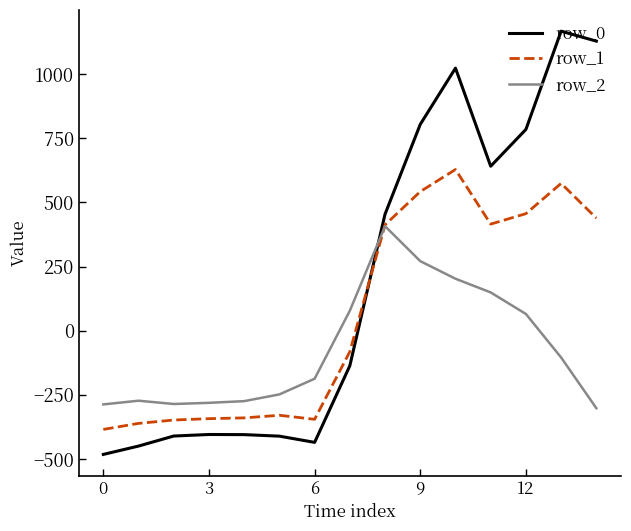

Count the number of categories in the chart.

15